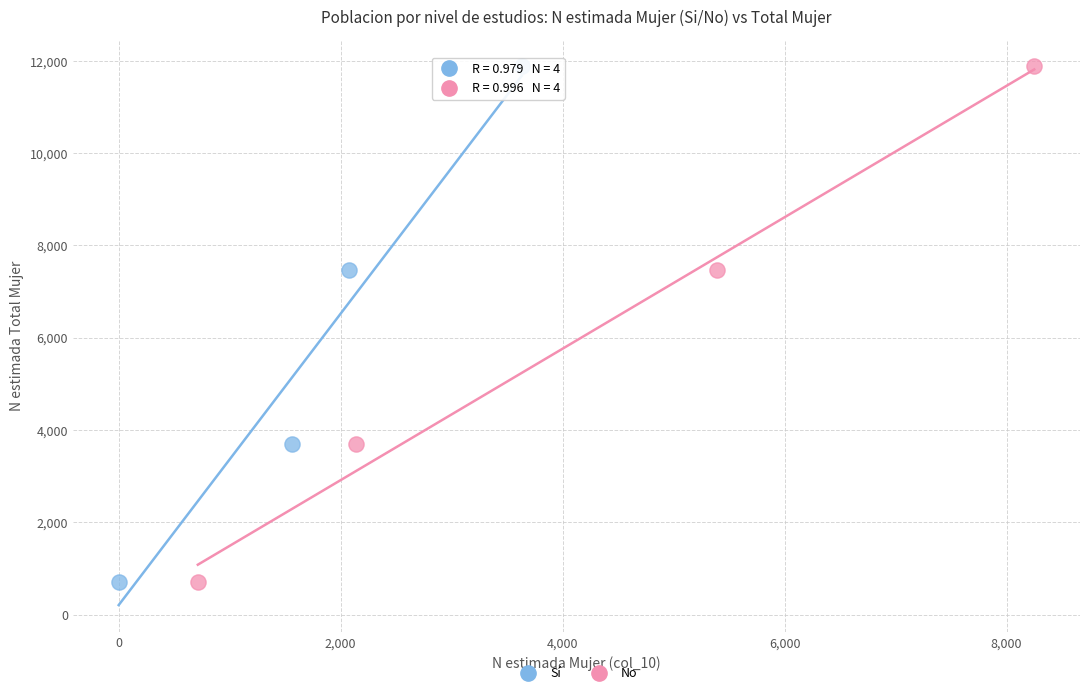

What are all the series names shown in the legend?

Sí, No